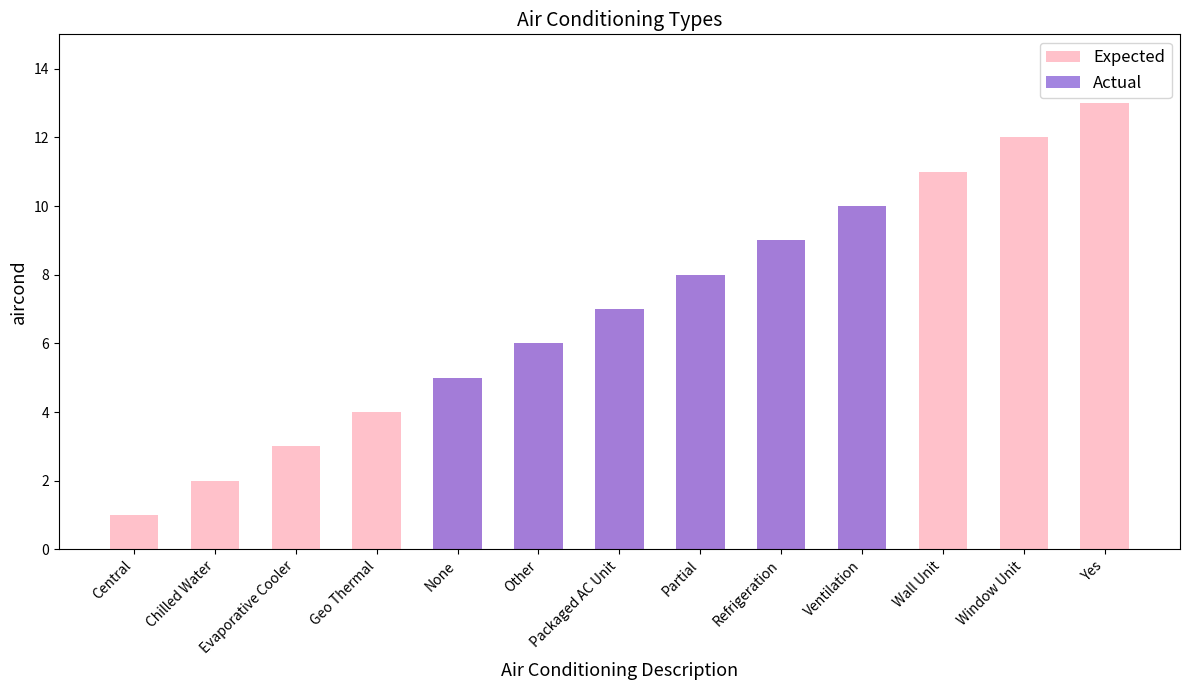

What is the label of the 8th bar from the right?

Other